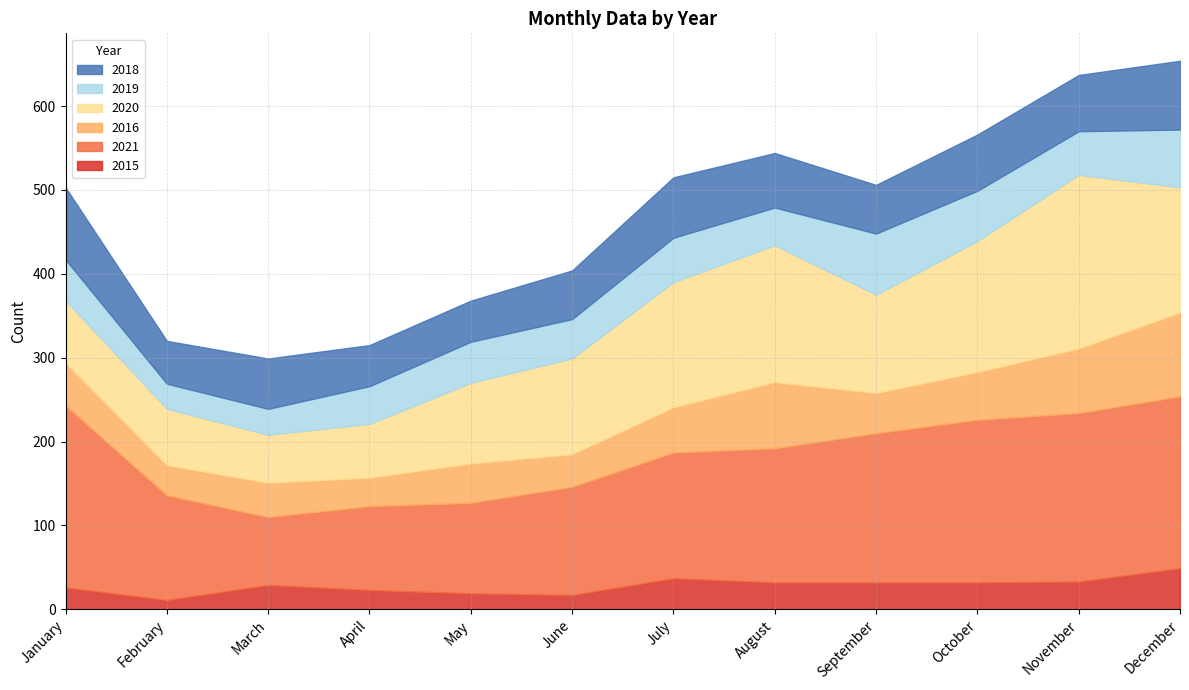

Reading left to right, what are all the values shown in this chart?

2015: 26	11	29	23	19	17	37	32	32	32	33	49
2021: 217	125	81	100	108	129	150	160	178	194	201	205
2016: 51	36	41	34	47	39	54	79	48	57	77	100
2020: 74	67	57	64	96	114	149	163	117	156	207	149
2019: 49	30	31	45	49	47	53	45	73	60	52	69
2018: 86	51	60	49	49	58	72	65	58	67	67	82